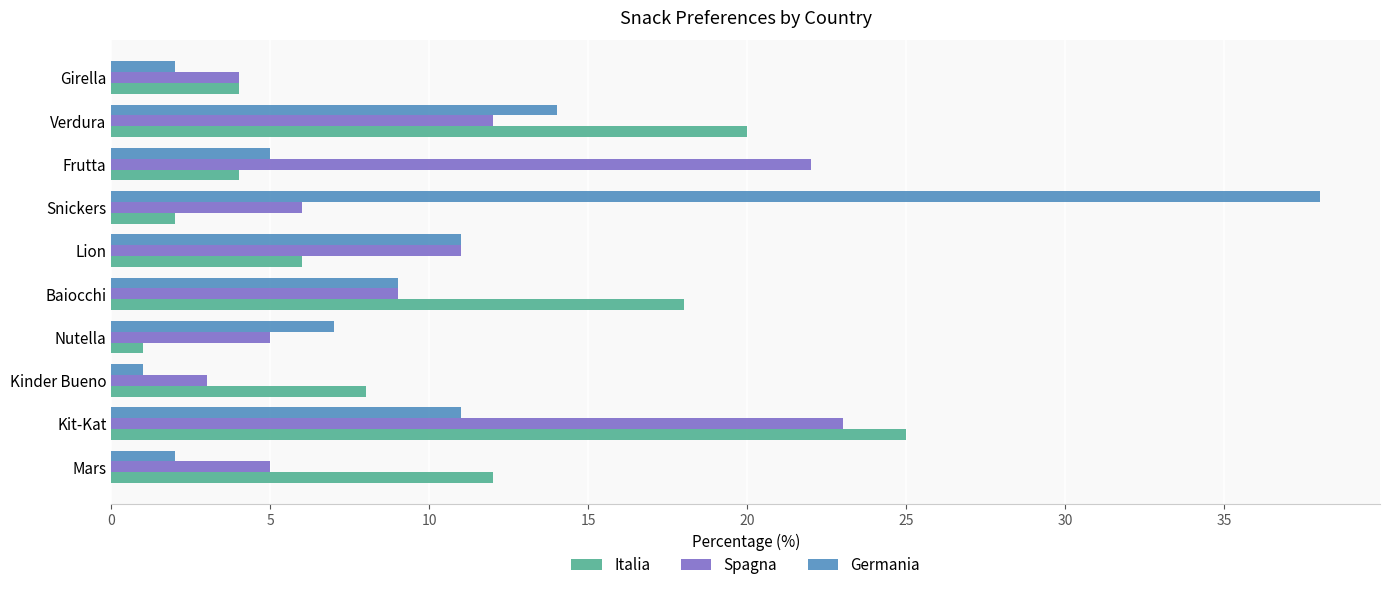

What is the difference between the highest and lowest values at Verdura?

8